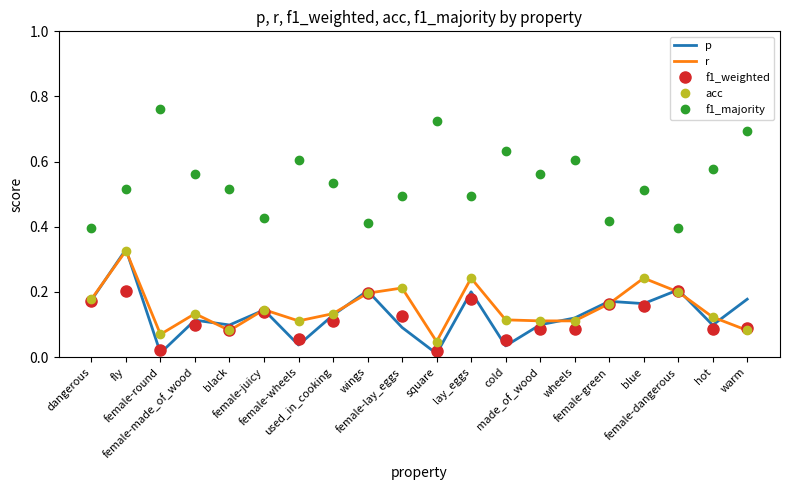

How many lines are shown in the chart?

5